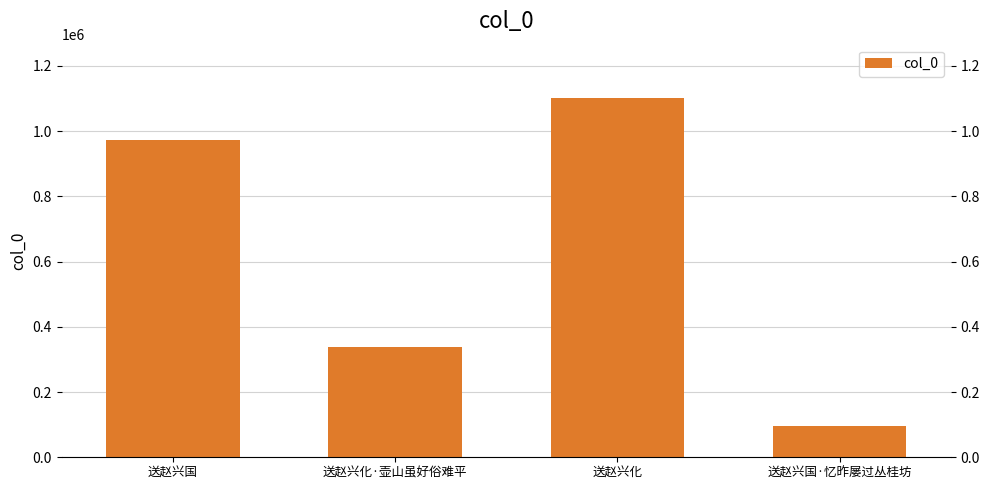

Does the chart contain stacked bars?

No